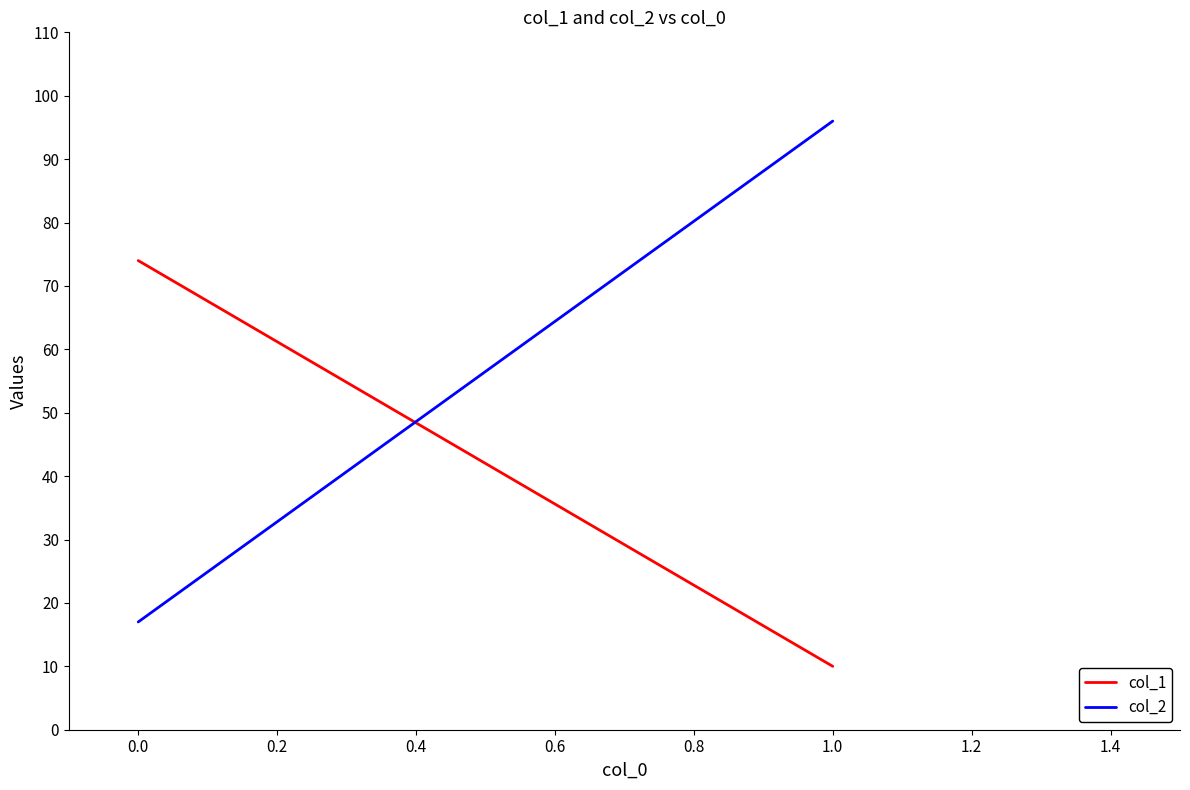

Rank the series by their average value, from lowest to highest.

col_1, col_2